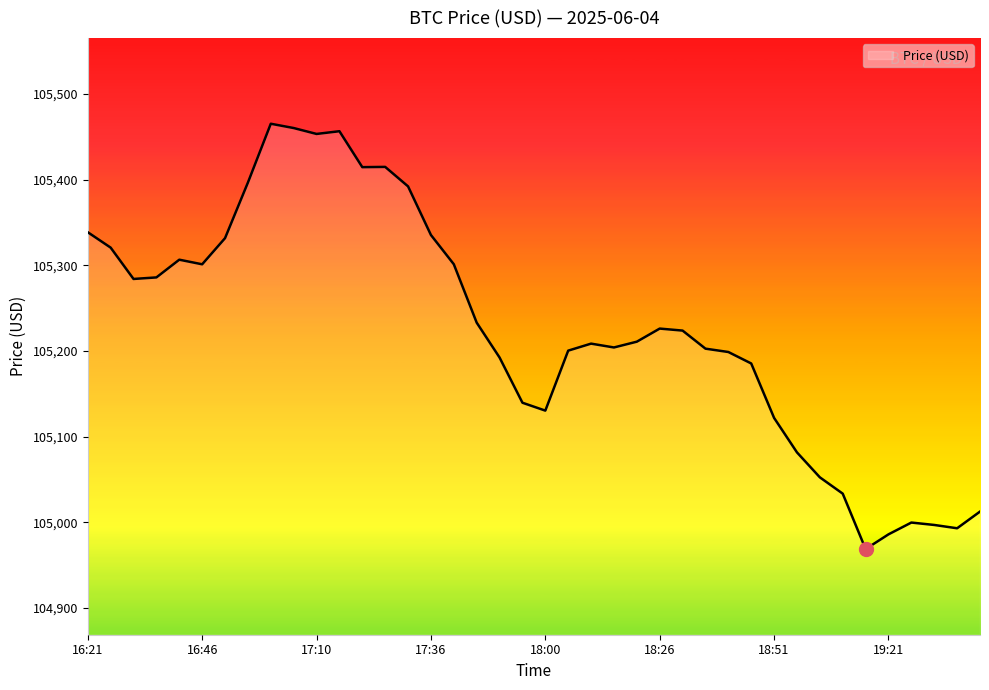

What is the maximum value shown in the chart?

105465.2